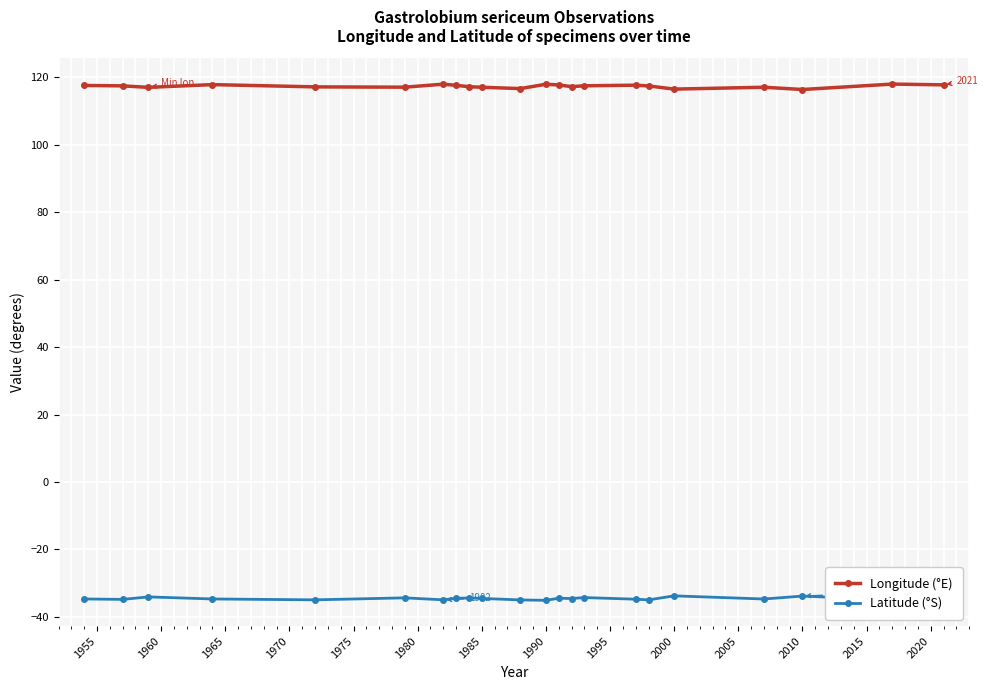

What is the value of the Longitude (°E) point at the 21st from the left?

118.0